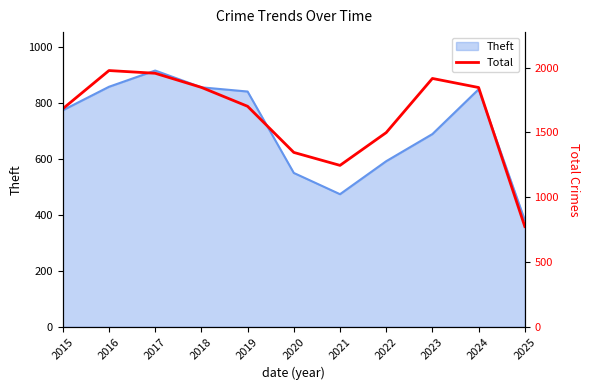

What is the lowest value of the Theft series?

381